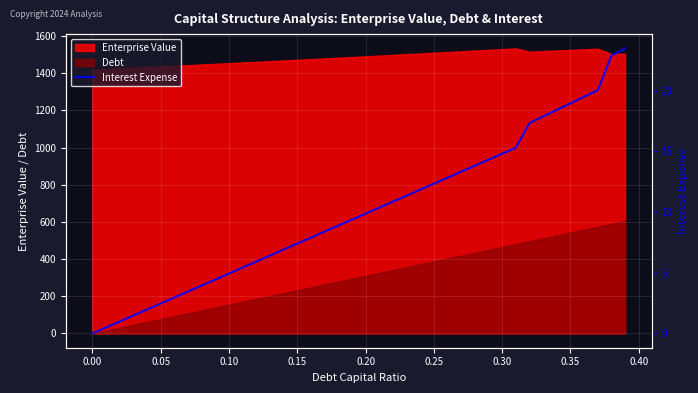

How many lines are shown in the chart?

1